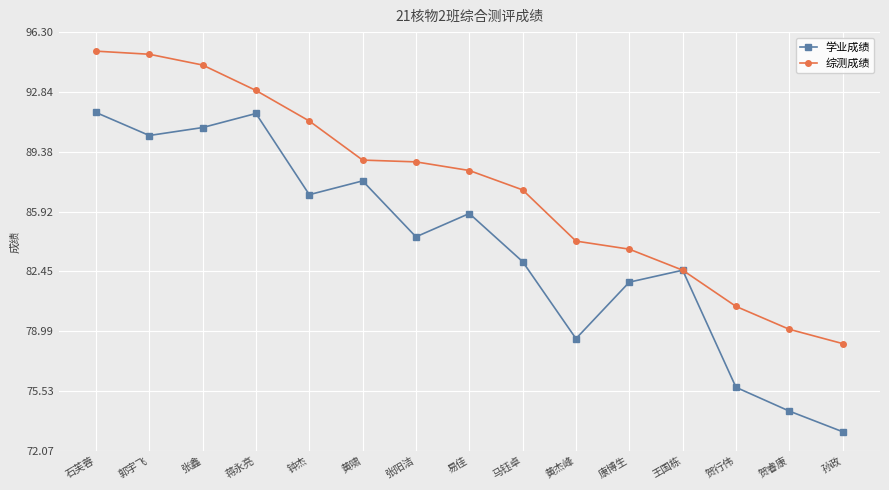

How many lines are shown in the chart?

2